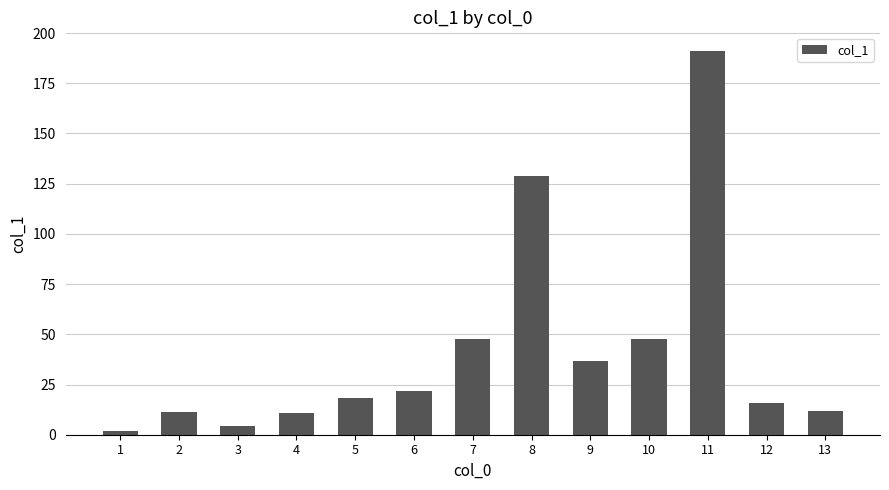

True or false: the data shows 12.4 at 6.

False